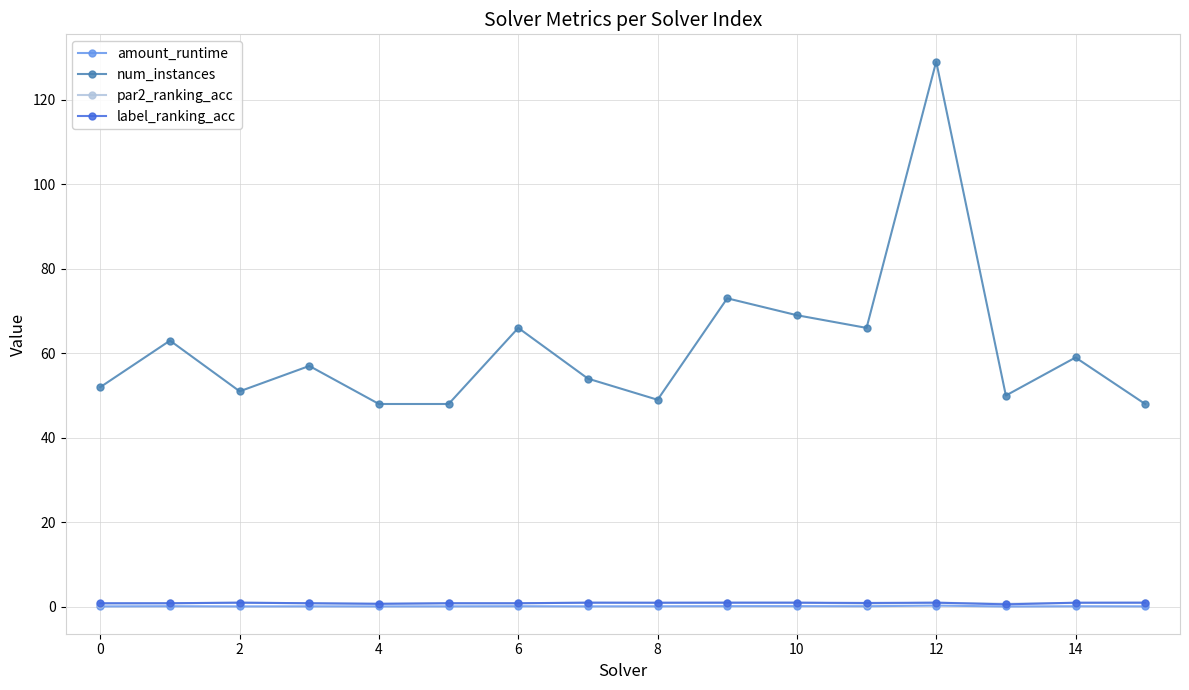

In amount_runtime, how many points are higher than both neighbors (excluding endpoints)?

6